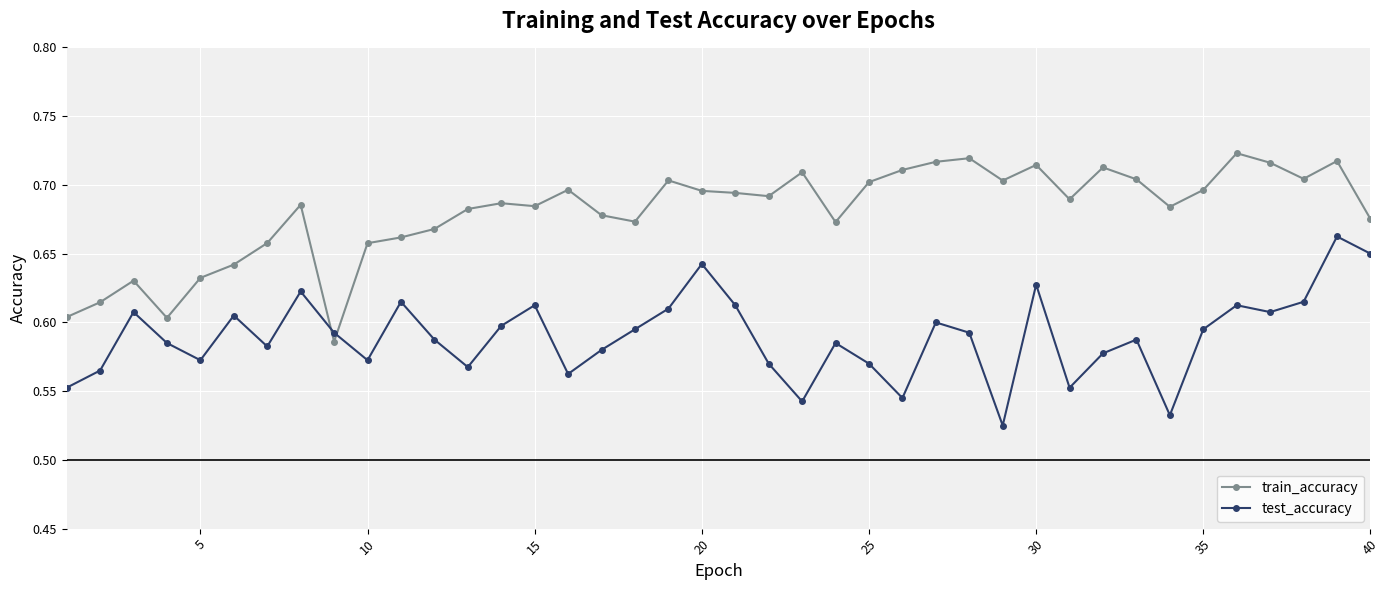

What is the sum of all train_accuracy values?

27.2